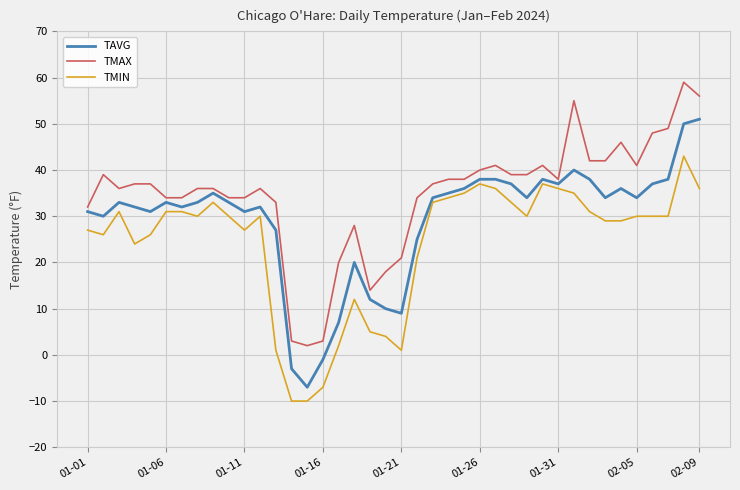

What is the minimum value for TMAX?

2